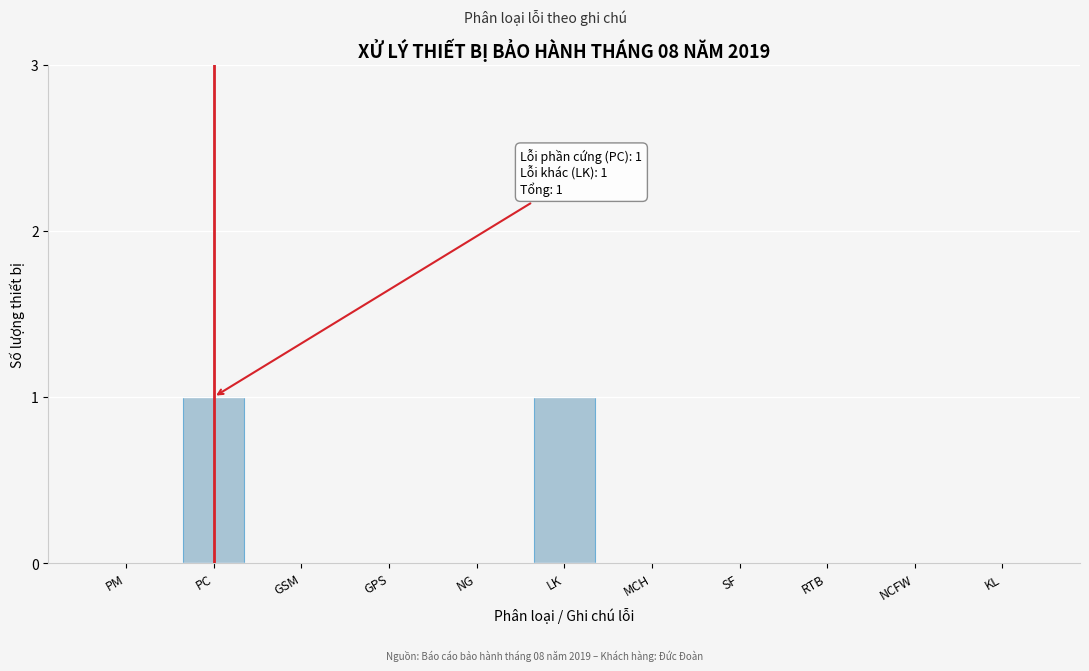

Reading right to left, list all the values displayed in this chart.

KL=0	NCFW=0	RTB=0	SF=0	MCH=0	LK=1	NG=0	GPS=0	GSM=0	PC=1	PM=0